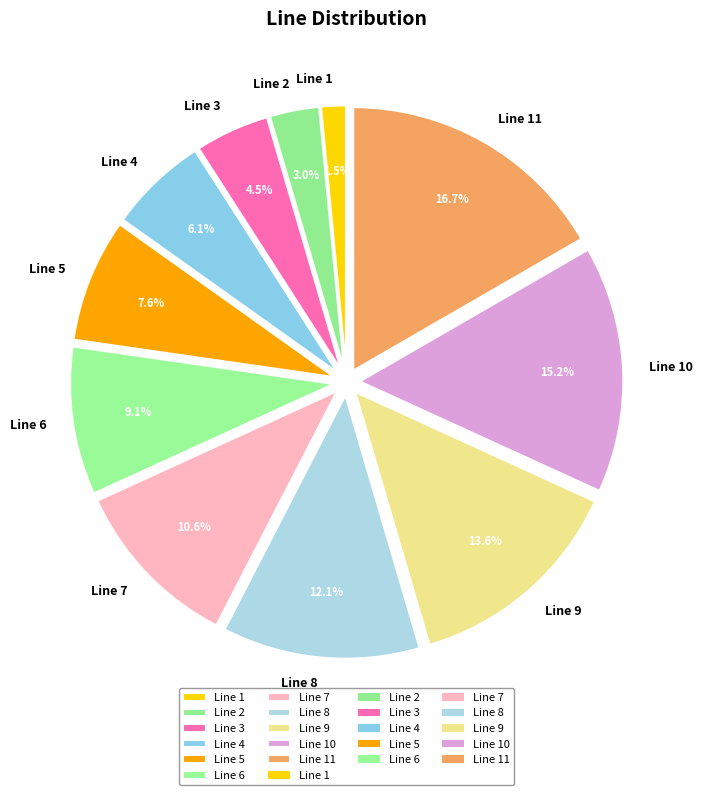

Rank the categories by value from highest to lowest.

Line 11, Line 10, Line 9, Line 8, Line 7, Line 6, Line 5, Line 4, Line 3, Line 2, Line 1